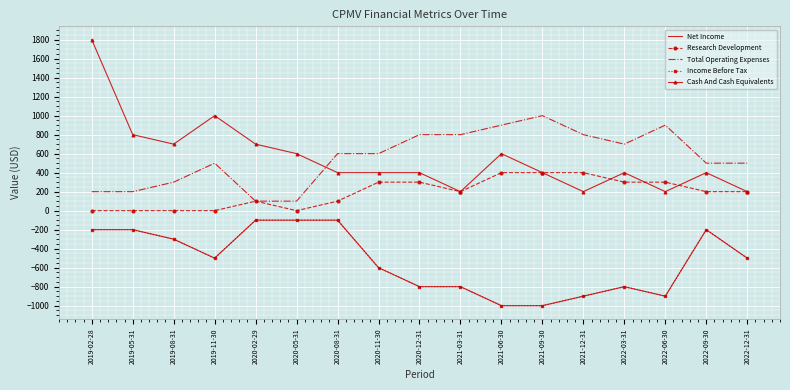

Which category has the lowest value in the Research Development series?

2019-02-28